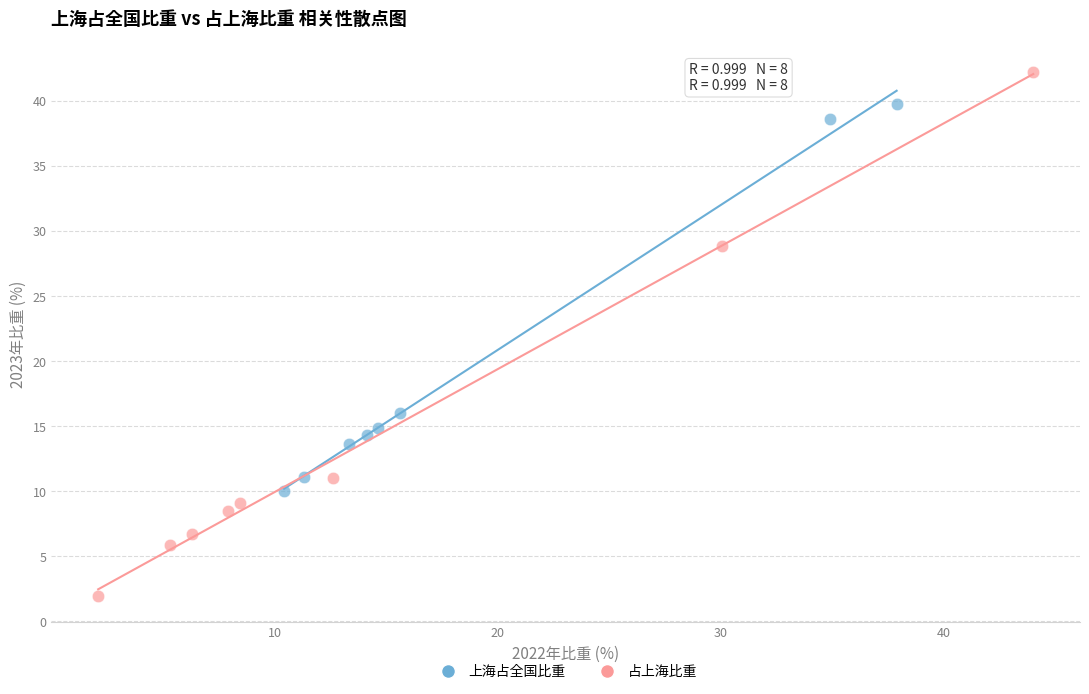

Which series contains the lowest Y value?

占上海比重